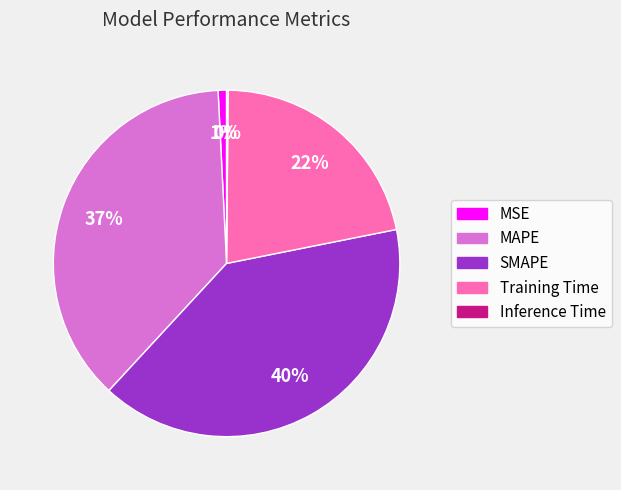

To the nearest percent, what percentage of the pie is SMAPE?

40%